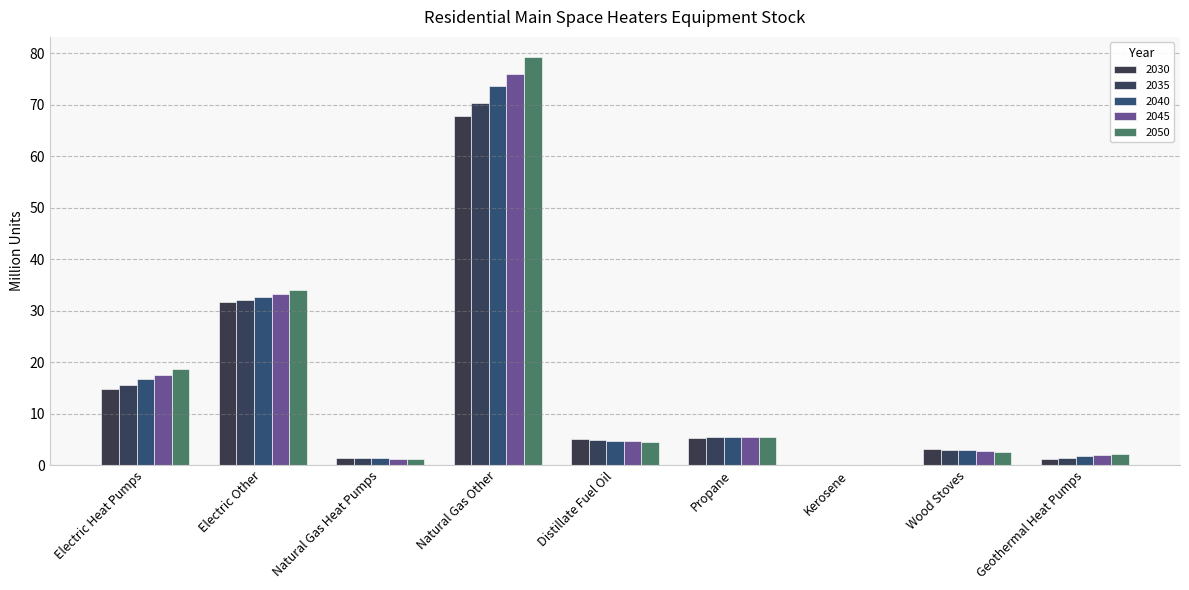

What value does the 2030 series have at Geothermal Heat Pumps?

1.2